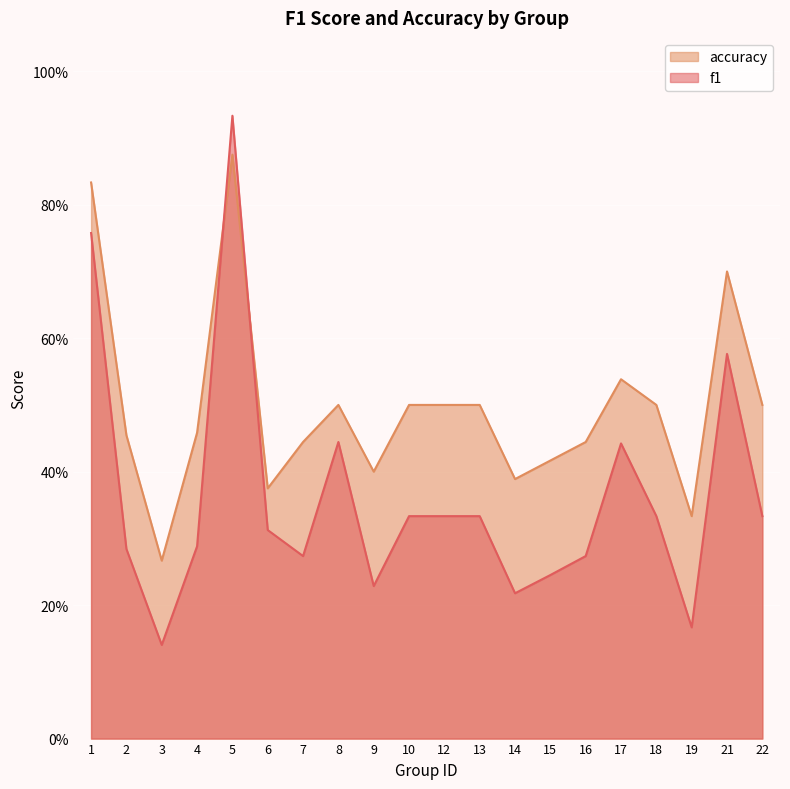

List the series in order of their overall mean, lowest first.

f1, accuracy